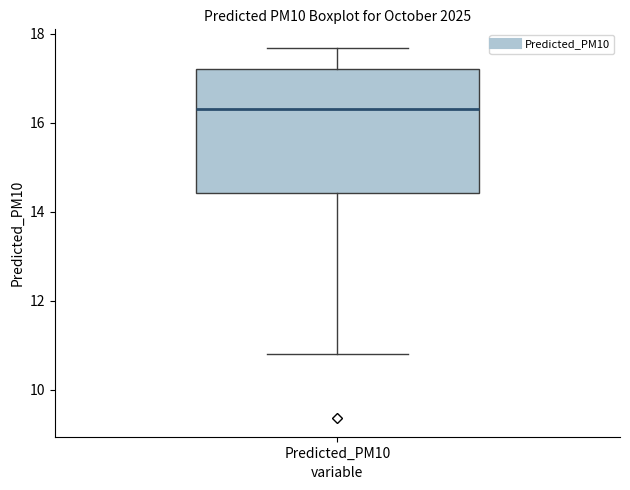

Where is the lower edge of the box for Predicted_PM10 on the y-axis? The values are not printed on the chart, so give them approximately, as read against the axis.

14.4